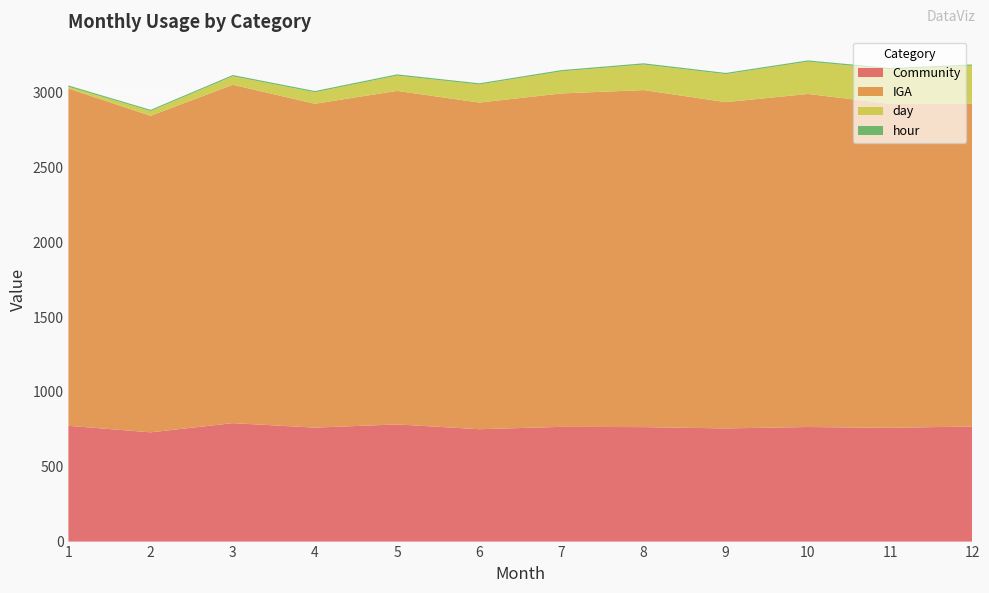

Reading left to right, extract all data points from this chart.

Community: 773.4	729.7	791.0	761.1	782.6	750.4	766.4	764.5	755.8	765.2	759.6	768.9
IGA: 2252.9	2114.1	2260.2	2163.3	2227.7	2181.8	2227.0	2251.3	2179.4	2224.6	2164.6	2157.4
day: 11.9	32.0	56.5	76.7	101.9	120.6	147.3	170.4	186.8	215.8	230.8	252.4
hour: 8.6	8.0	8.6	8.3	8.6	8.3	8.6	8.6	8.3	8.6	8.3	8.3